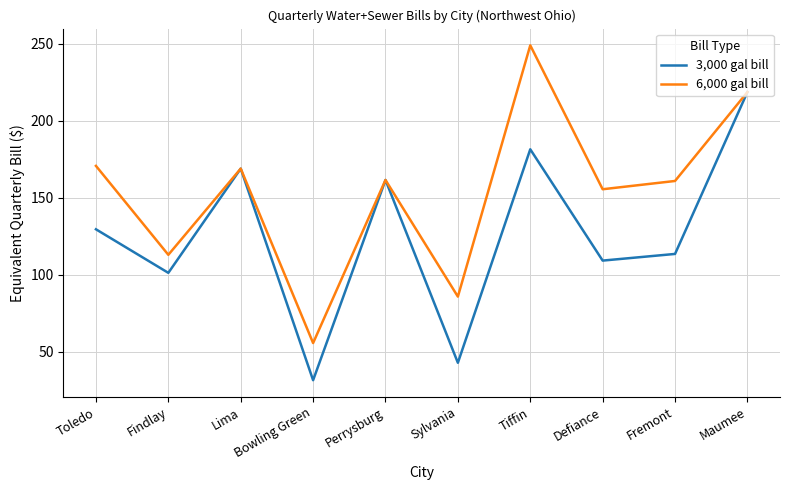

Rank the series by their average value, from lowest to highest.

3,000 gal bill, 6,000 gal bill